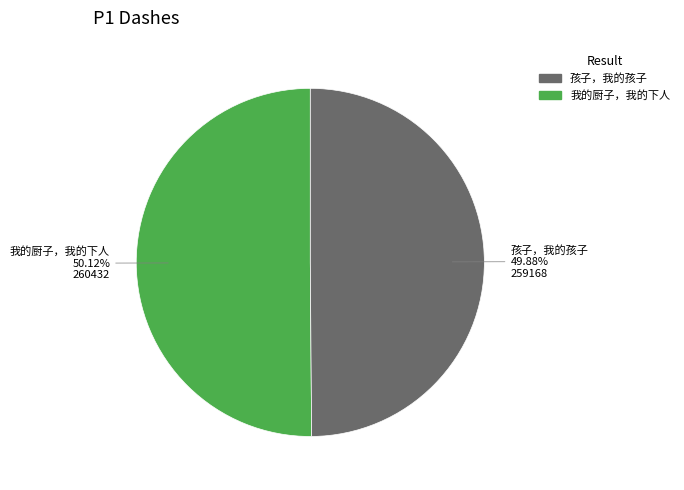

Is there a majority slice in this chart?

Yes